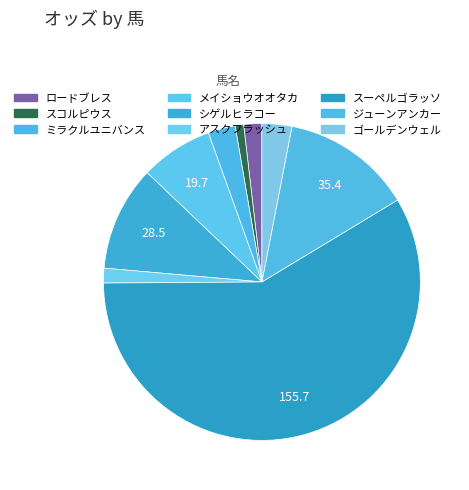

Which slice is the largest?

スーペルゴラッソ